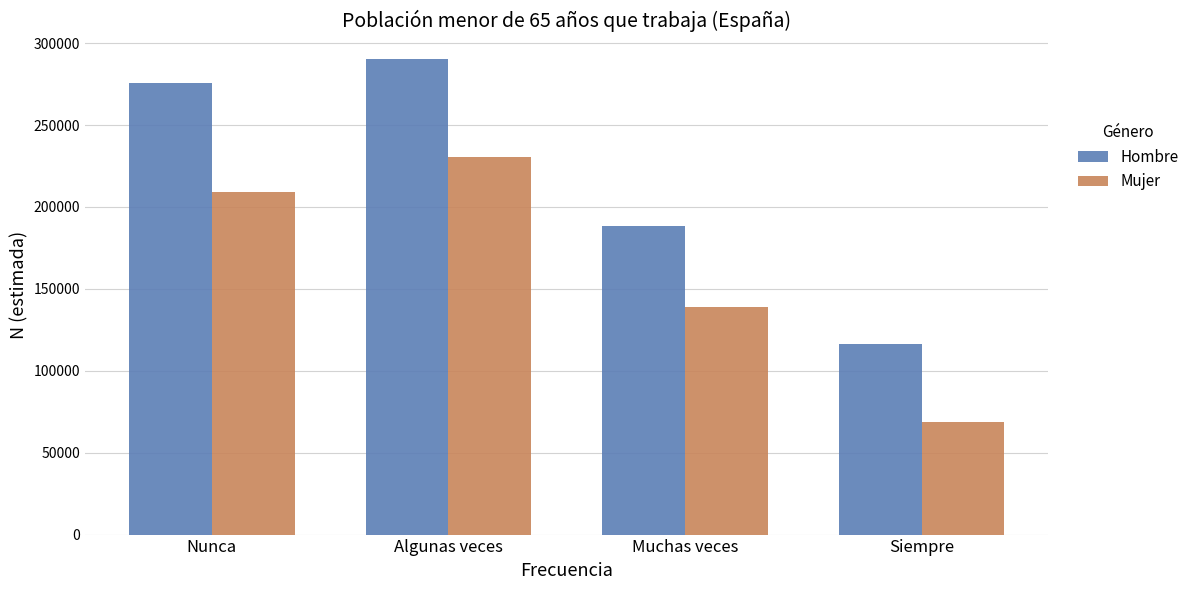

What is the approximate value of Mujer at Algunas veces, to the nearest 100?

230300